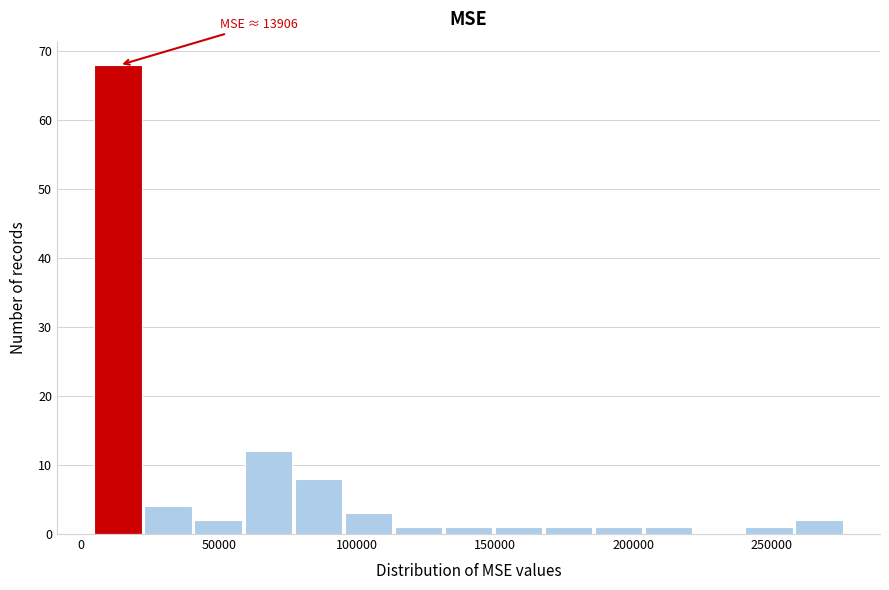

Read against the x-axis, roughly where is the centre of the tallest bar?

15000